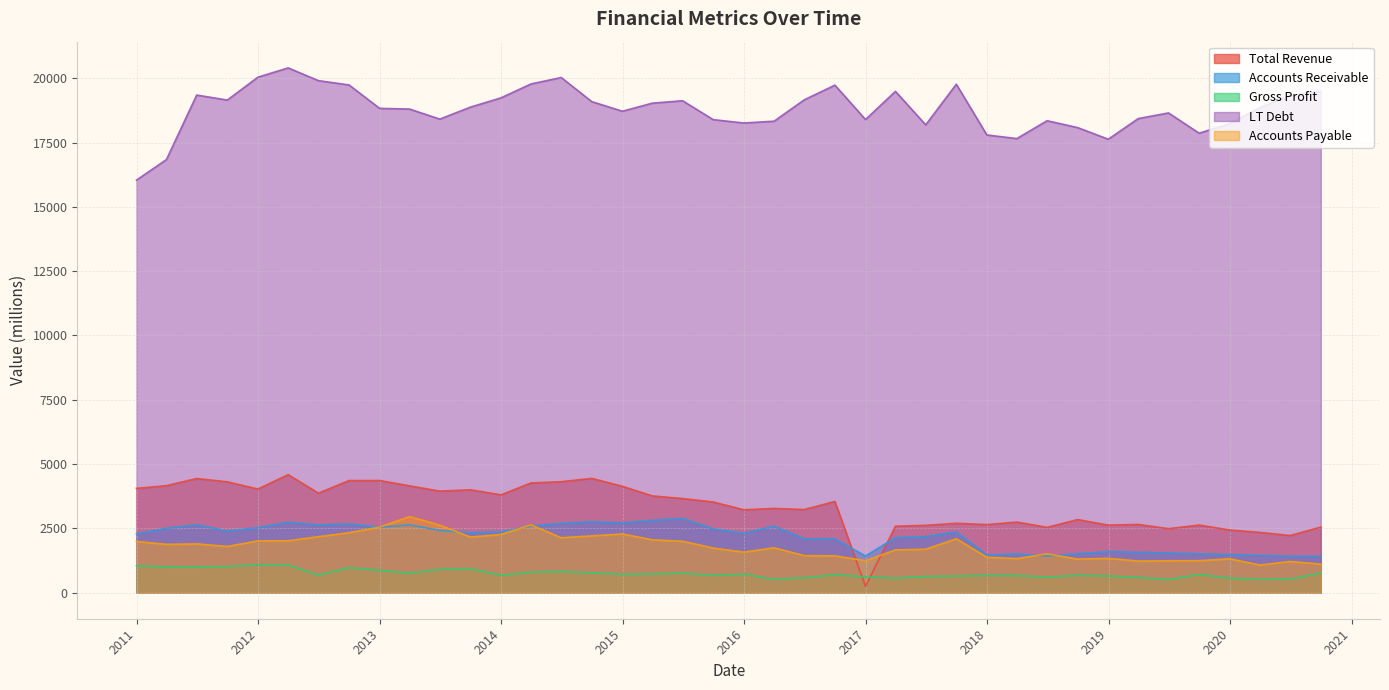

What is the label of the 23rd point from the left?

2016-06-30